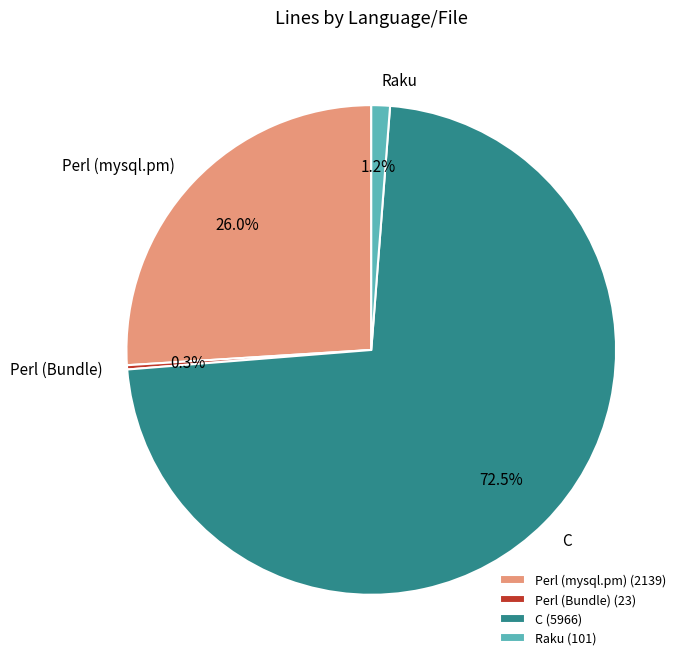

Count the number of slices in the pie.

4